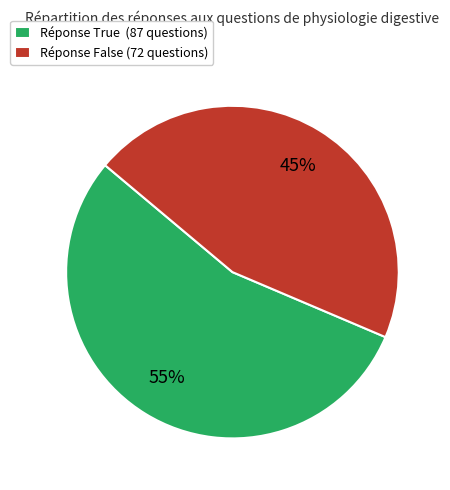

How many slices are in this pie chart?

2